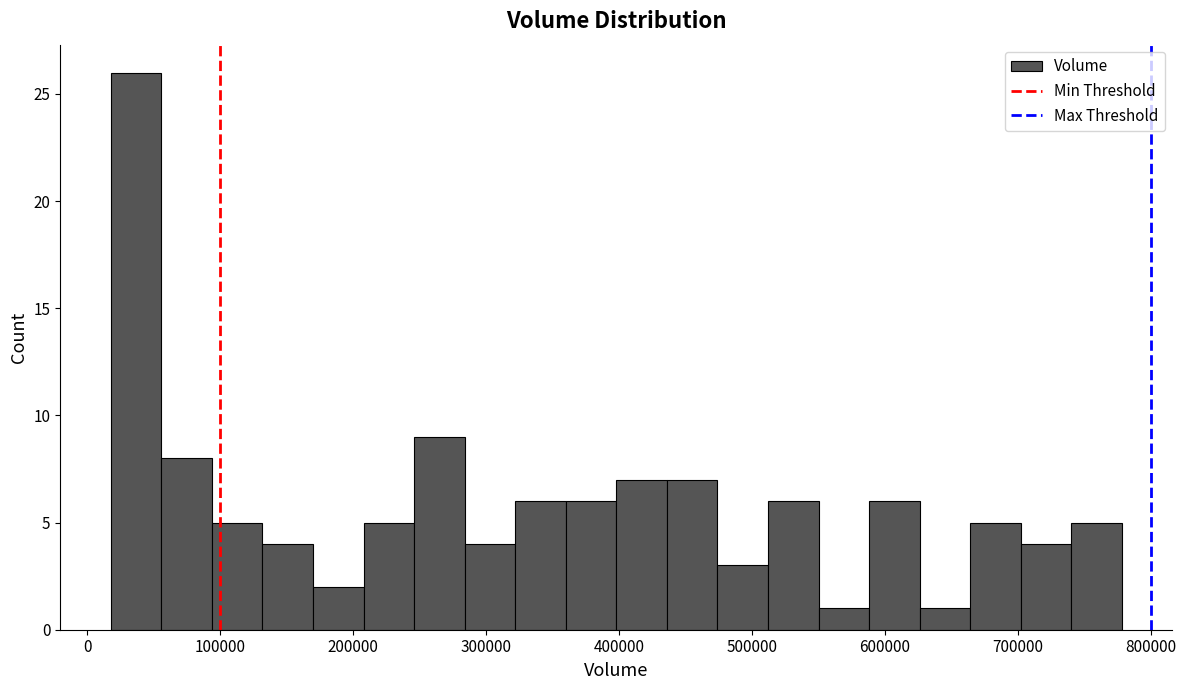

Around what value on the x-axis is the tallest bar? Give the approximate position of its centre, as read against the axis.

40000